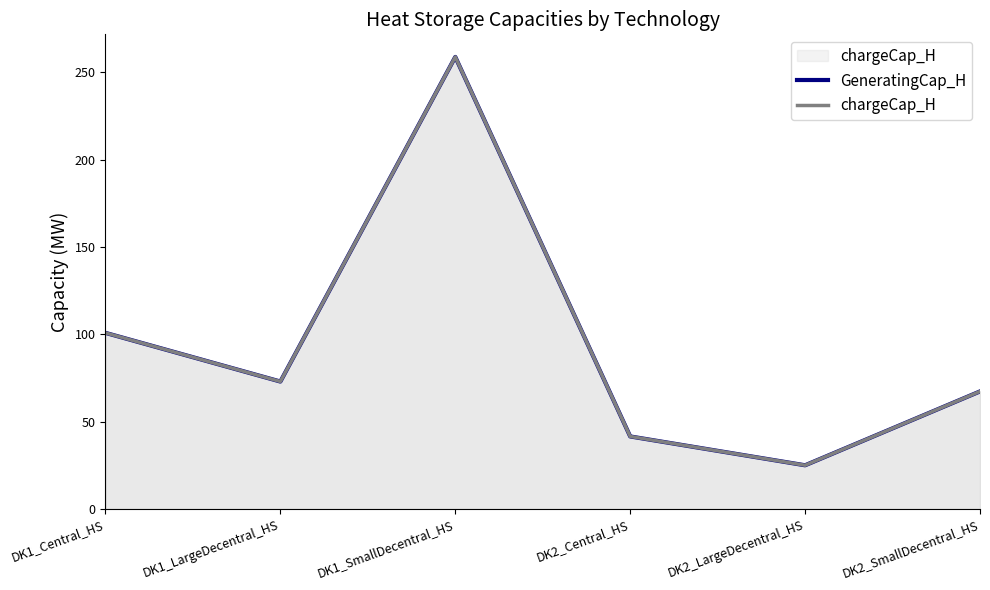

Reading right to left, what are all the values shown in this chart?

GeneratingCap_H: 67.3	25.0	41.5	258.8	72.9	100.8
chargeCap_H: 67.3	25.0	41.5	258.8	72.9	100.8